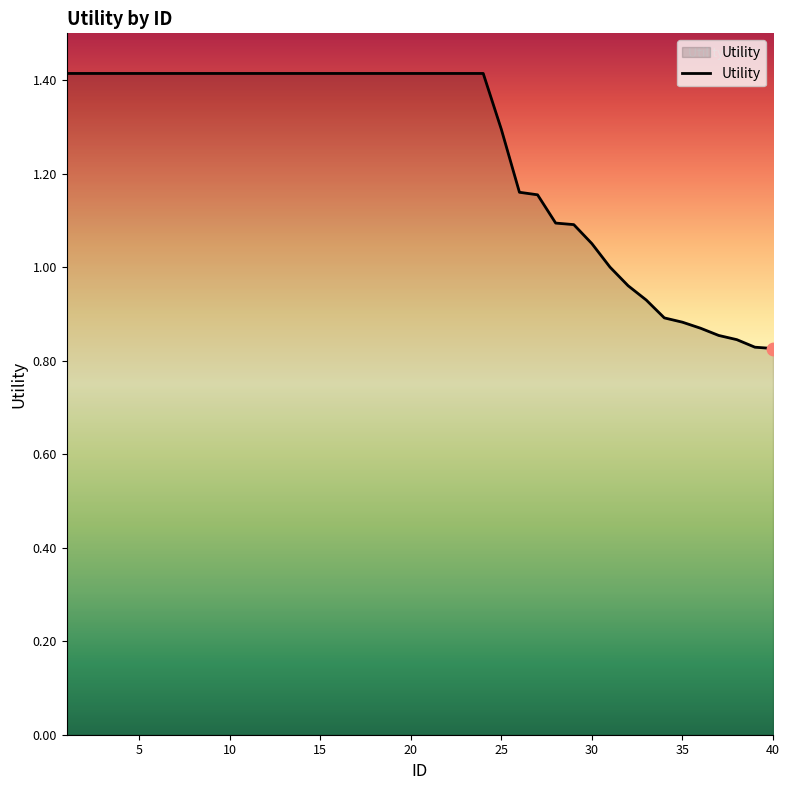

What is the greatest value displayed?

1.4